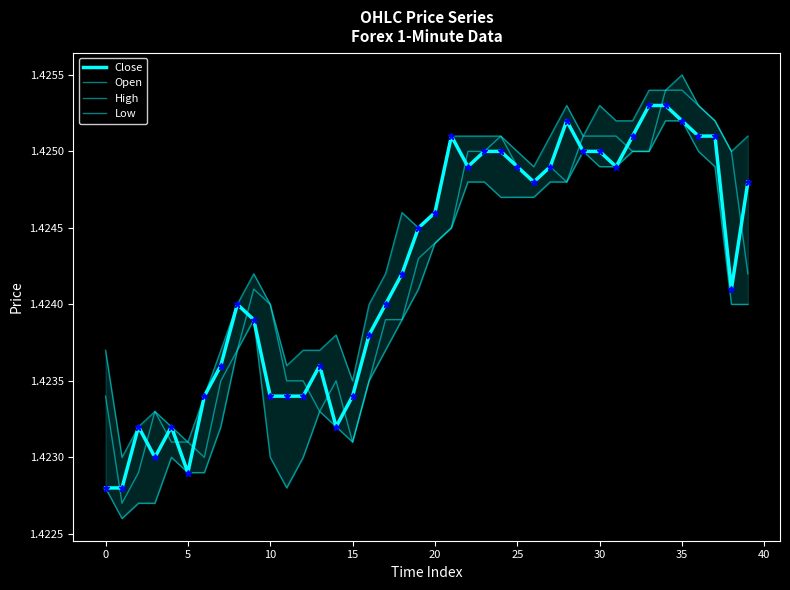

True or false: High has a value of 1.4 at 32.

True